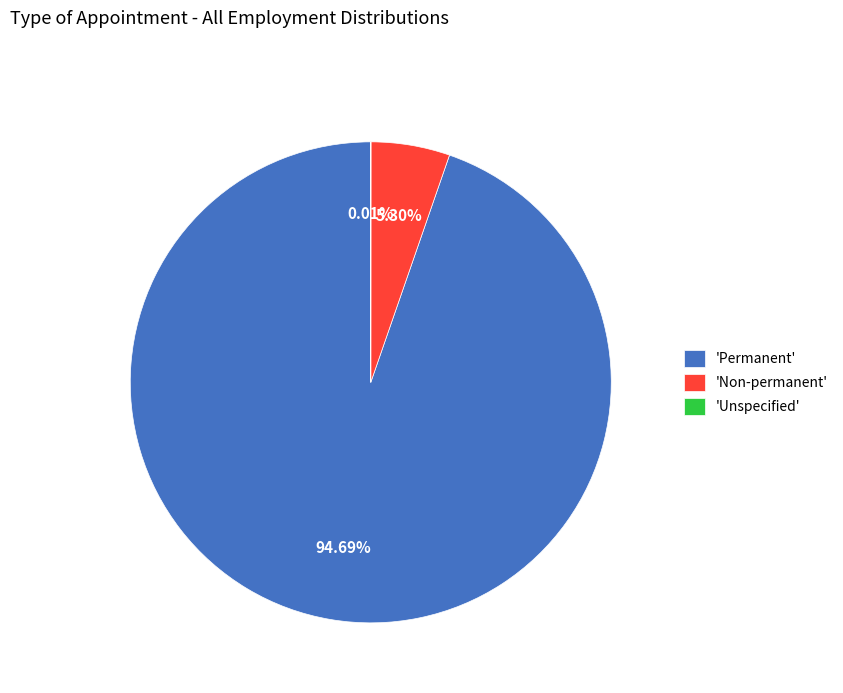

Which slice is the largest?

'Permanent'